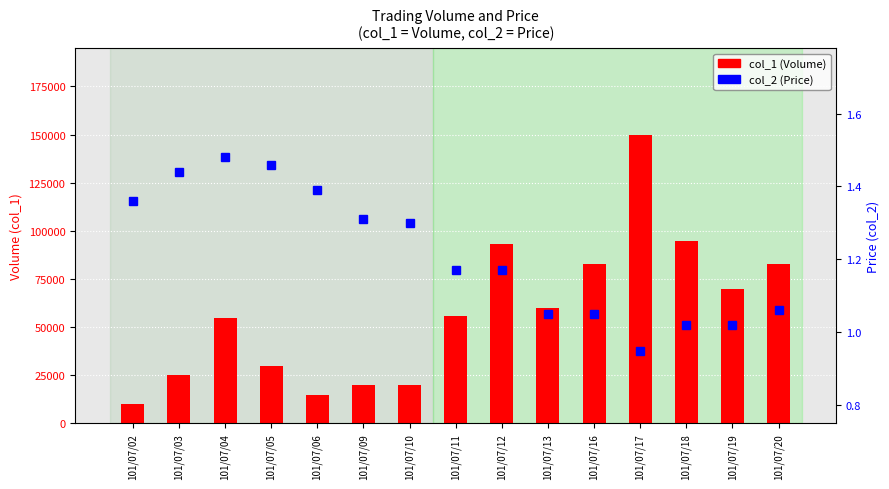

What is the total value across all series at 101/07/20?

83001.1